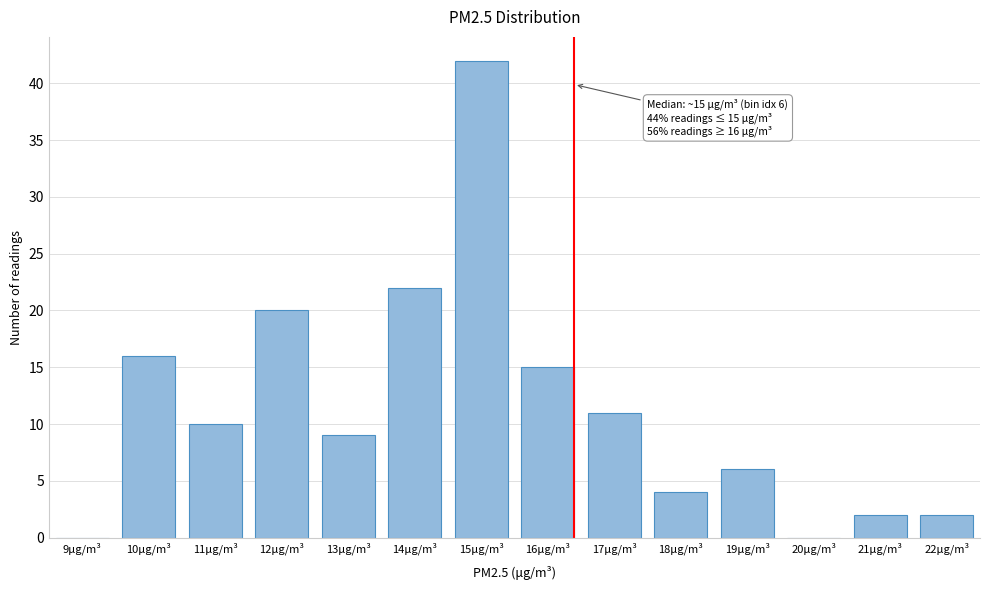

Reading left to right, extract all data points from this chart.

9μg/m³=0	10μg/m³=16	11μg/m³=10	12μg/m³=20	13μg/m³=9	14μg/m³=22	15μg/m³=42	16μg/m³=15	17μg/m³=11	18μg/m³=4	19μg/m³=6	20μg/m³=0	21μg/m³=2	22μg/m³=2